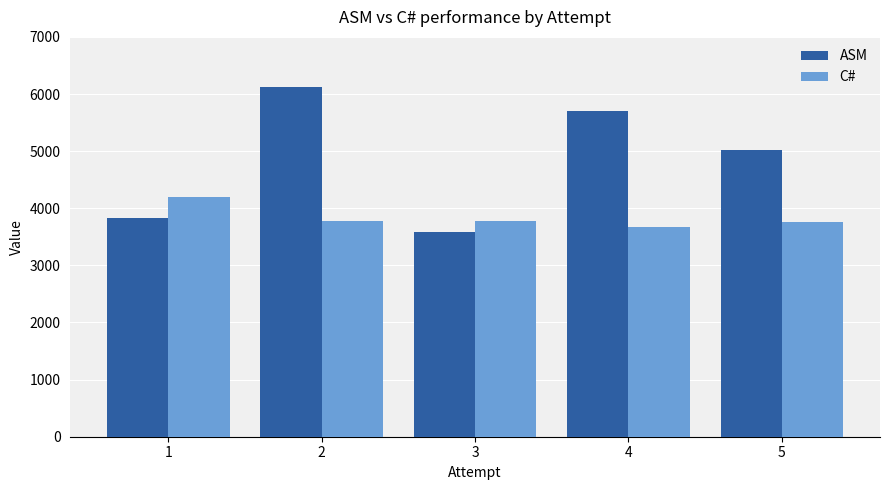

What is the average value of the C# series?

3837